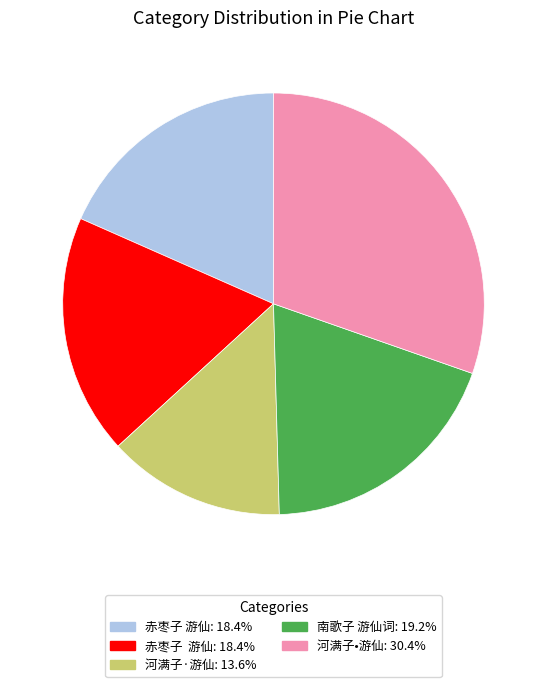

Does any single category account for the majority?

No